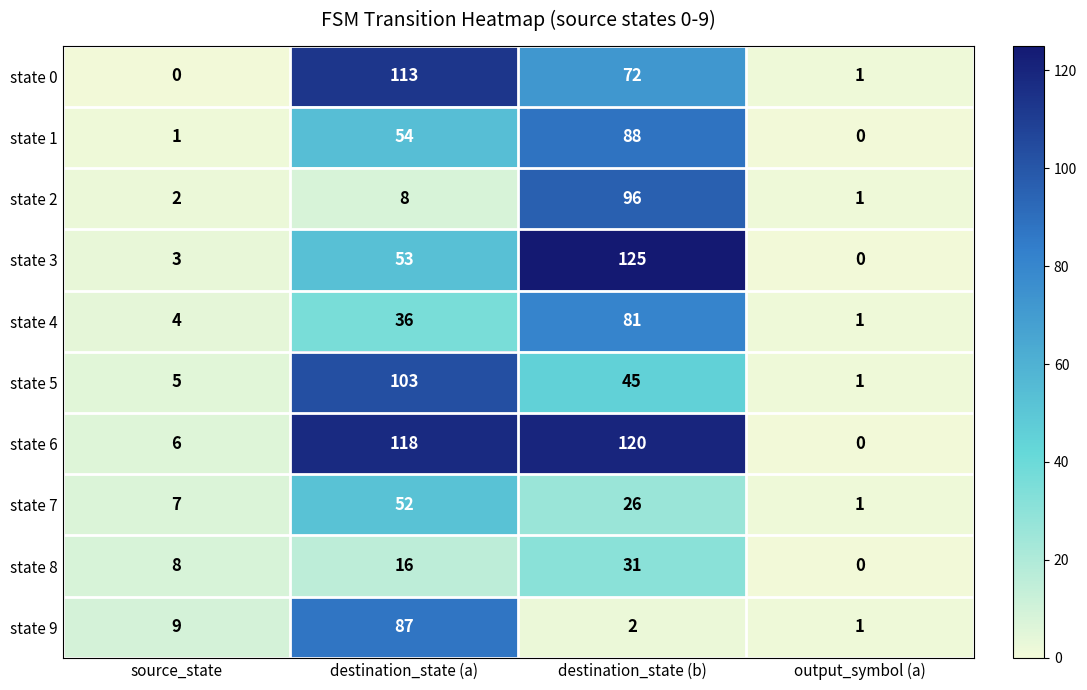

What is the difference between the maximum and minimum values in the state 2 series?

95